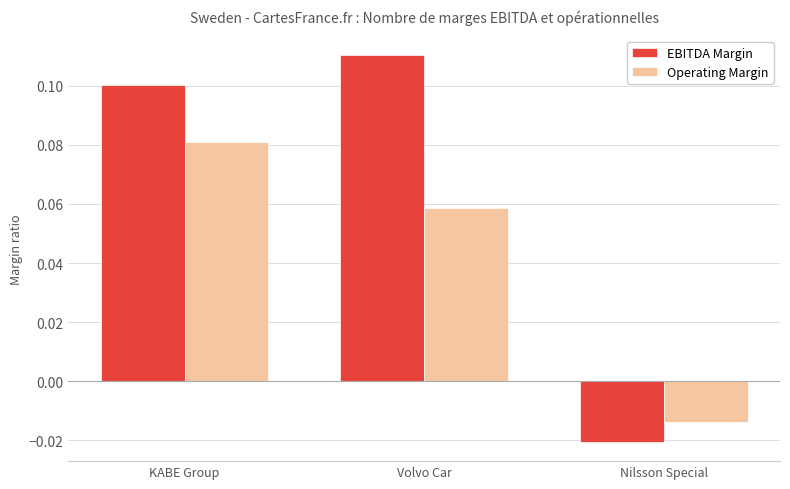

List the labels in order of Operating Margin value, smallest first.

Nilsson Special, Volvo Car, KABE Group